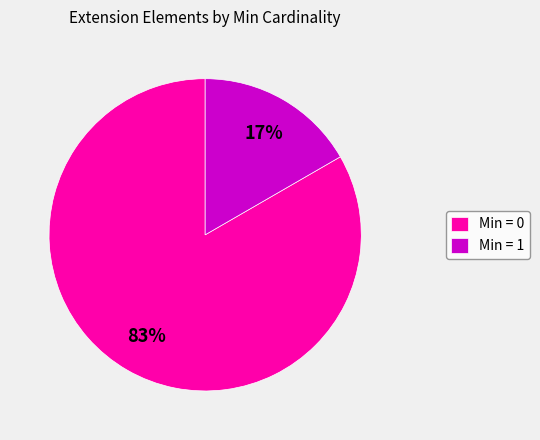

Between Min = 0 and Min = 1, which is larger?

Min = 0